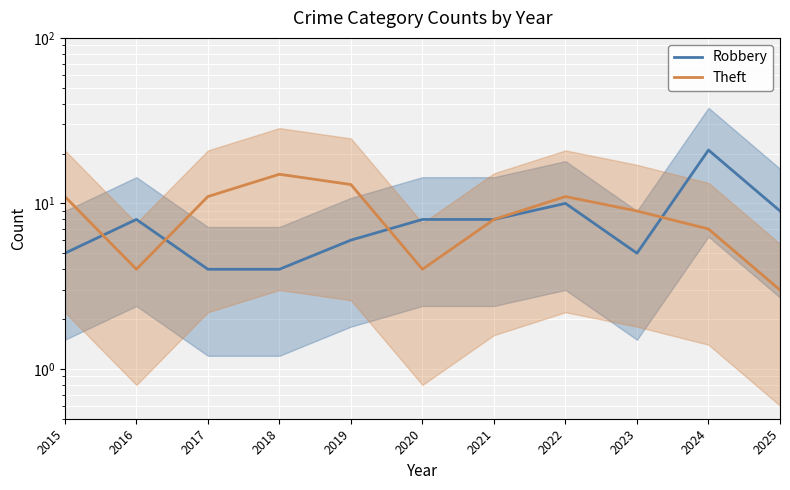

How many distinct data groups are displayed?

2